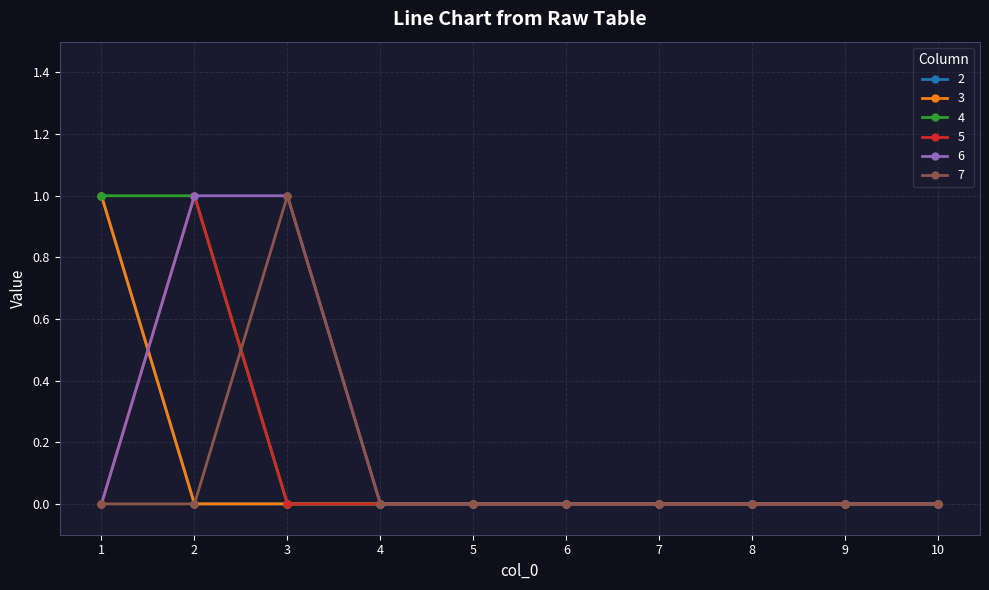

The 2 series shows 0 at 9. True or false?

True